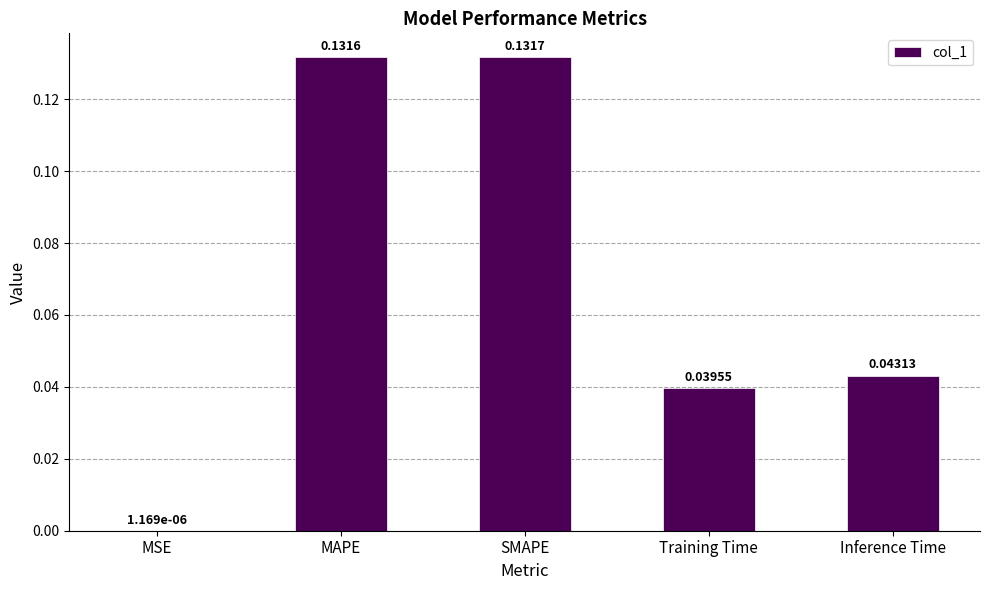

Which label corresponds to the largest value in the chart?

SMAPE